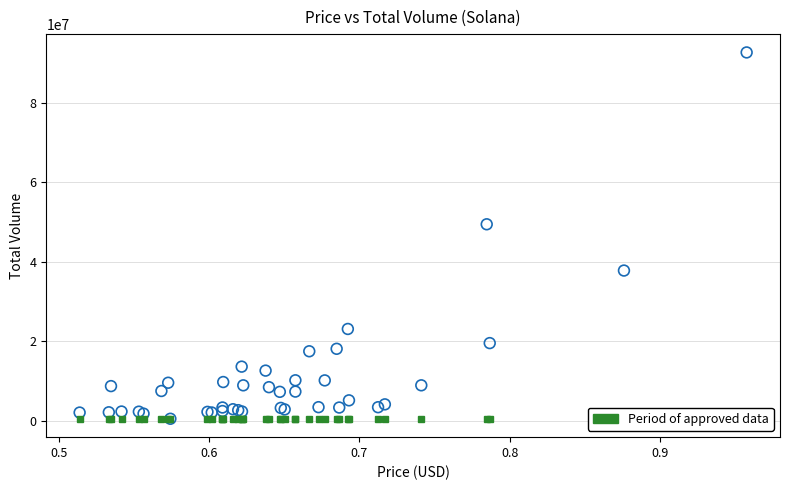

What Y value in the scatter plot is closest to 46610788?

49458692.9